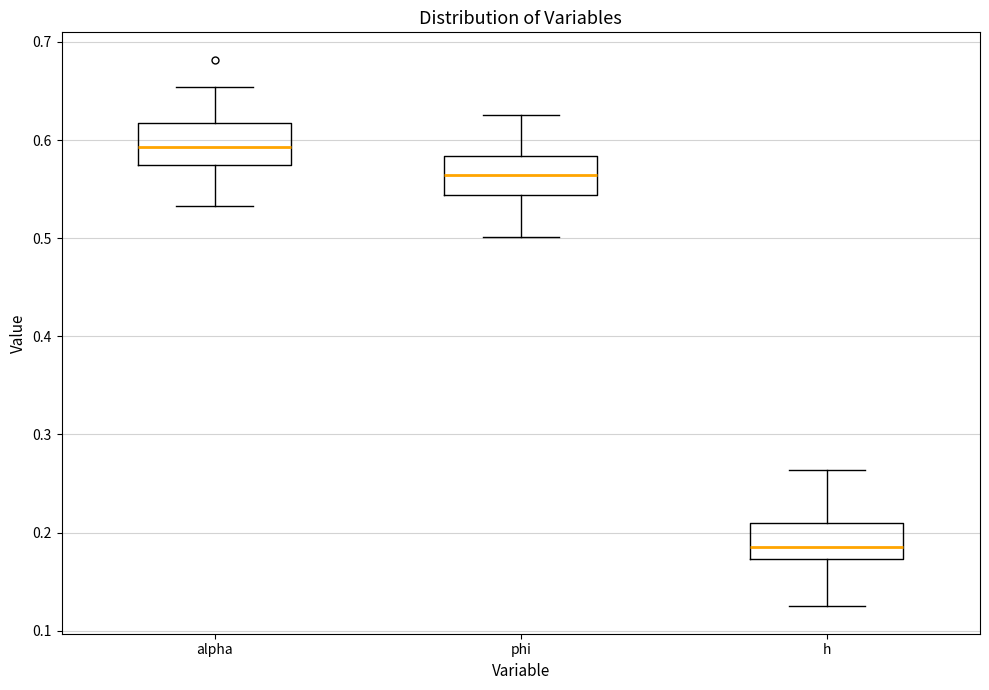

Which box has the lowest median line?

h